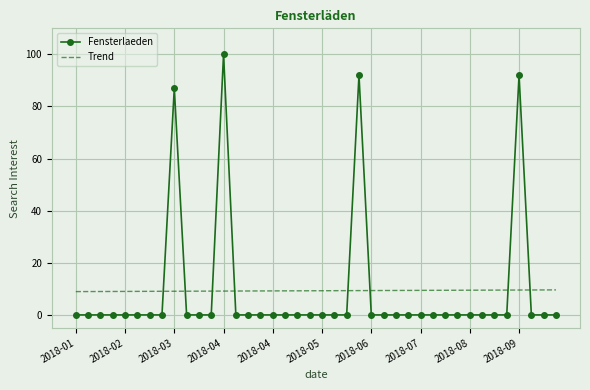

What is the difference between the maximum and second lowest values in the Trend series?

0.6